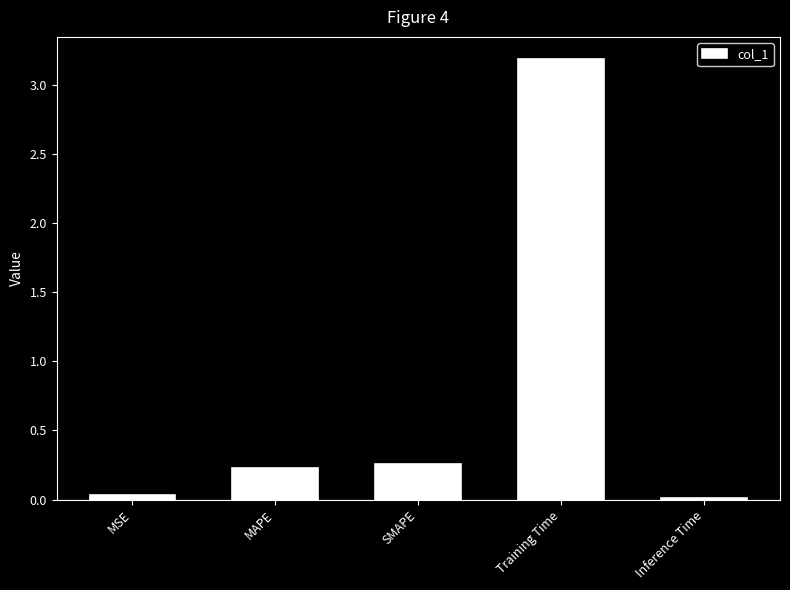

Which has a higher value, MSE or MAPE?

MAPE